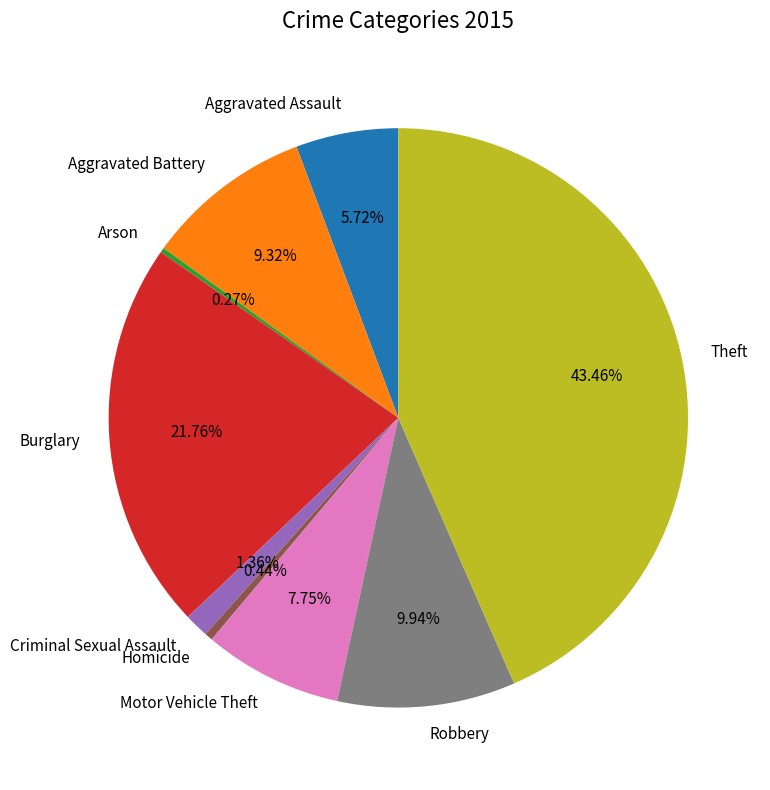

Which category has the biggest portion of the pie?

Theft